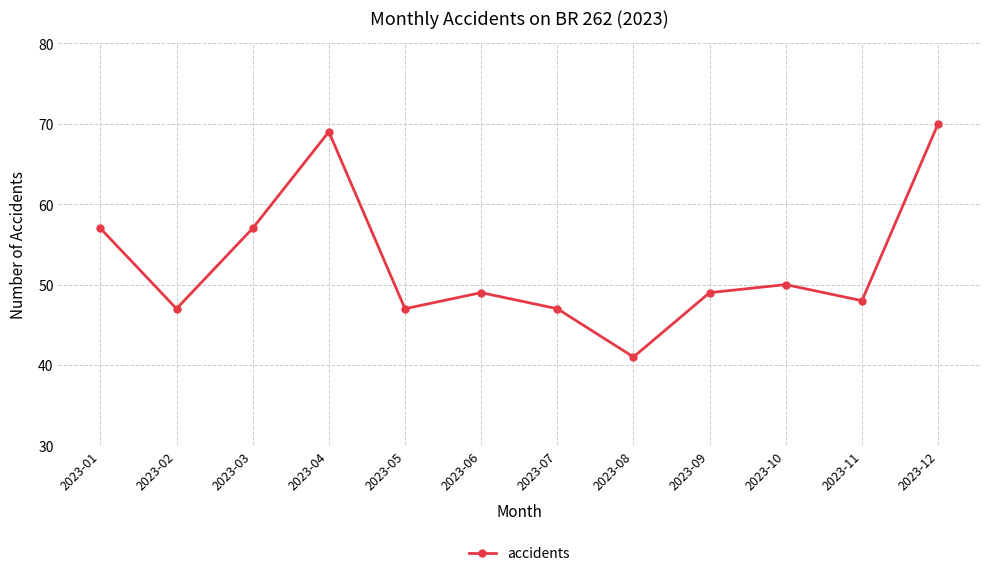

What is the smallest value displayed?

41